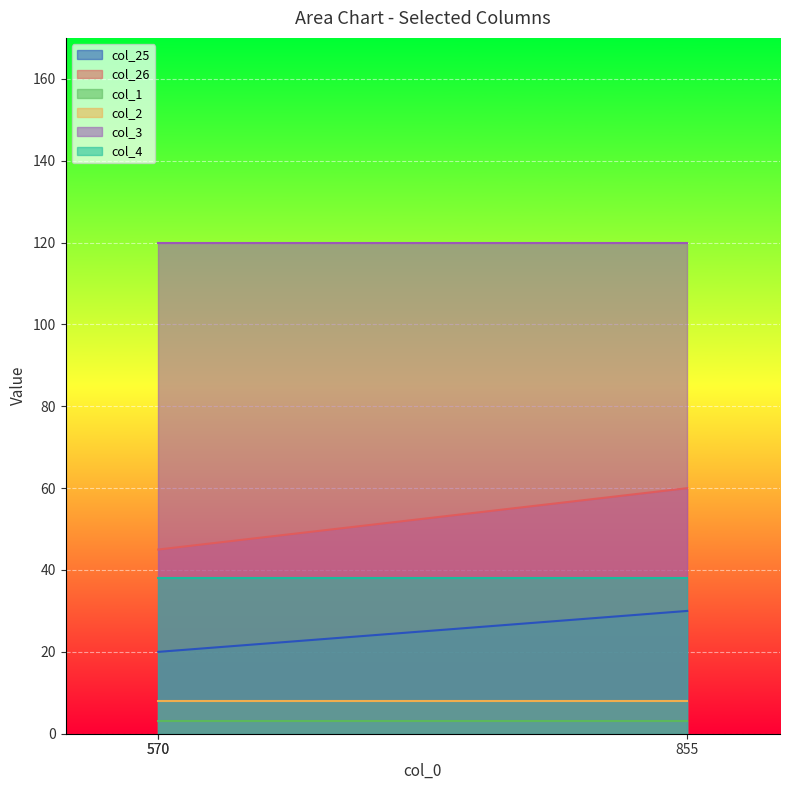

What is the total value across all series at 855?

259